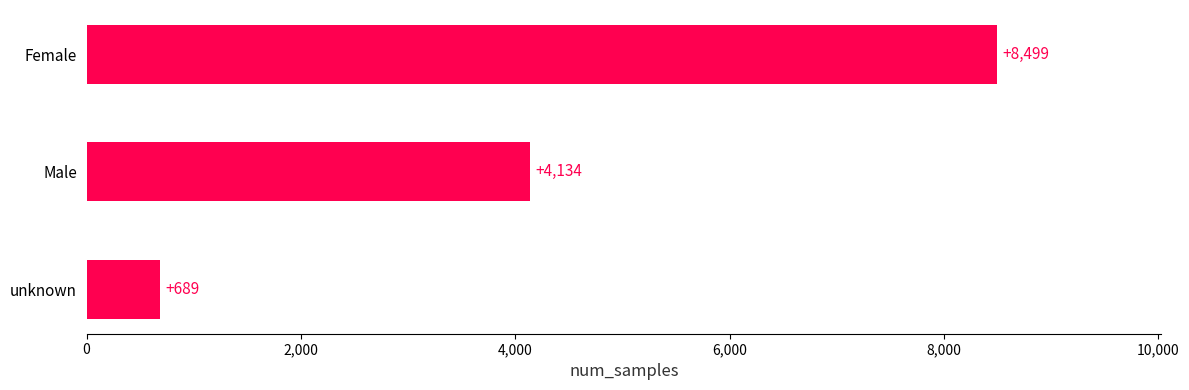

The value at Male is 4134. True or false?

True